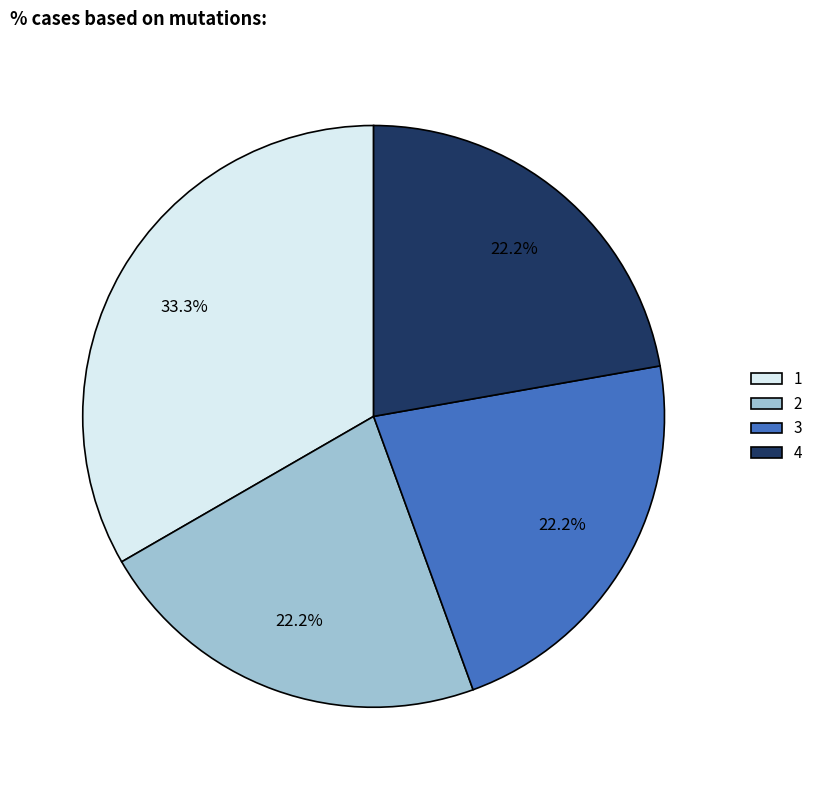

Do 4 and 2 together represent more than half of the pie?

No